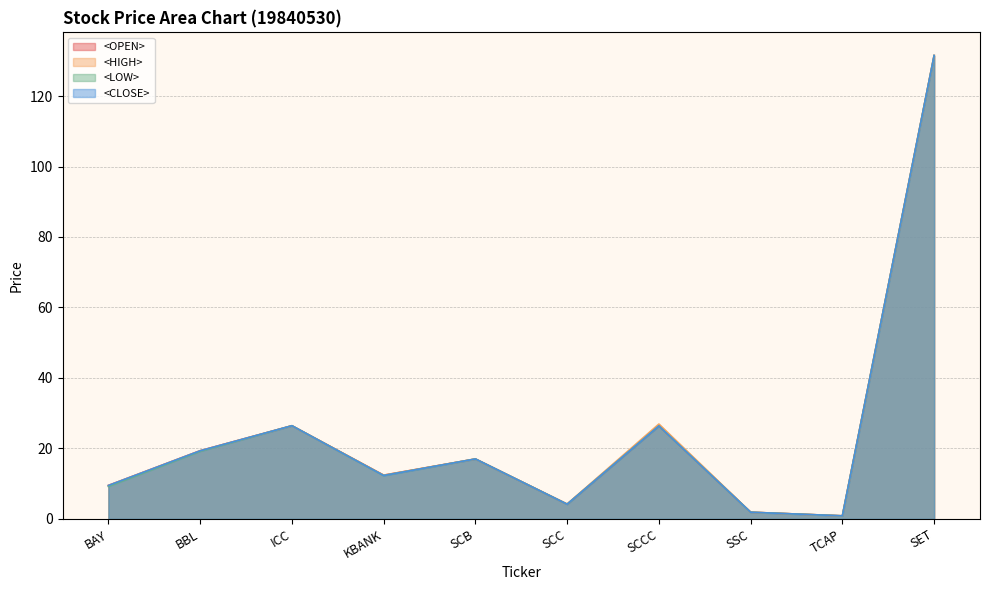

What is the difference between the maximum and minimum values in the <OPEN> series?

130.6